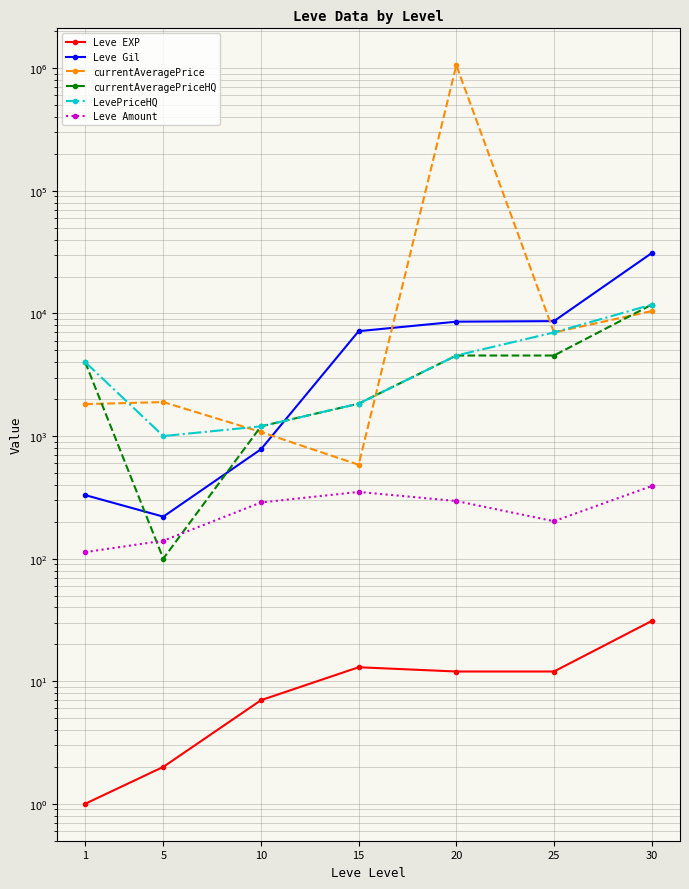

Reading left to right, extract all data points from this chart.

Leve EXP: 1	2	7	13	12	12	31
Leve Gil: 330	220	780	7170	8570	8660	31070
currentAveragePrice: 1820	1893	1079	583	1058594	7000	10451
currentAveragePriceHQ: 4012	100	1200	1837	4538	4538	11793
LevePriceHQ: 4012	1000	1200	1837	4538	7000	11793
Leve Amount: 113	140	287	350	295	202	391